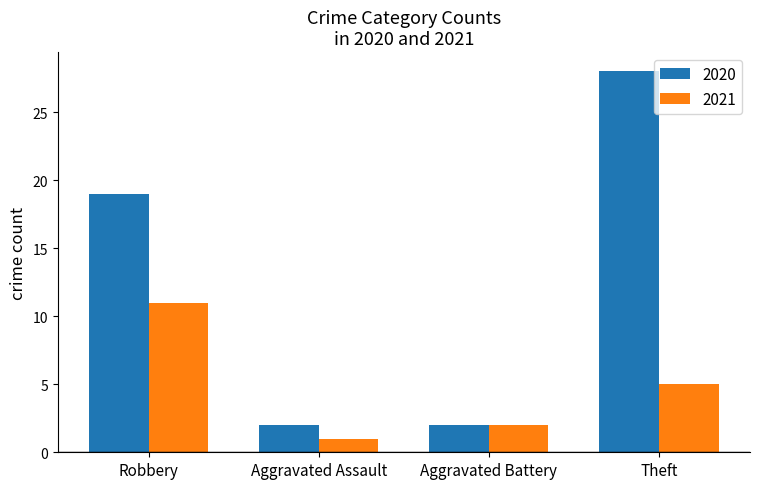

Reading right to left, transcribe all the data shown in this chart.

2020: Theft=28	Aggravated Battery=2	Aggravated Assault=2	Robbery=19
2021: Theft=5	Aggravated Battery=2	Aggravated Assault=1	Robbery=11